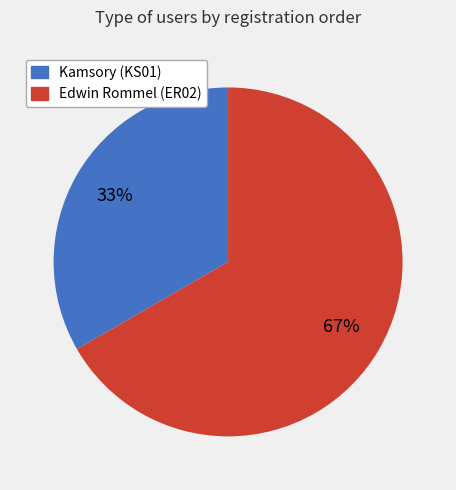

Is the sum of Edwin Rommel (ER02) and Kamsory (KS01) greater than half?

Yes